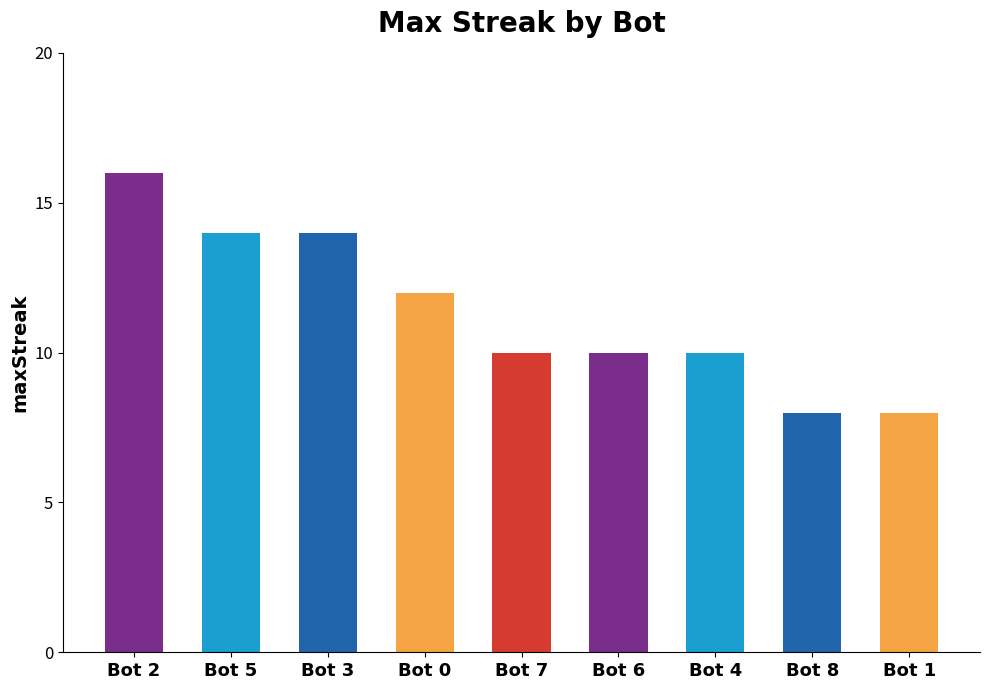

What position from the left is Bot 5?

2